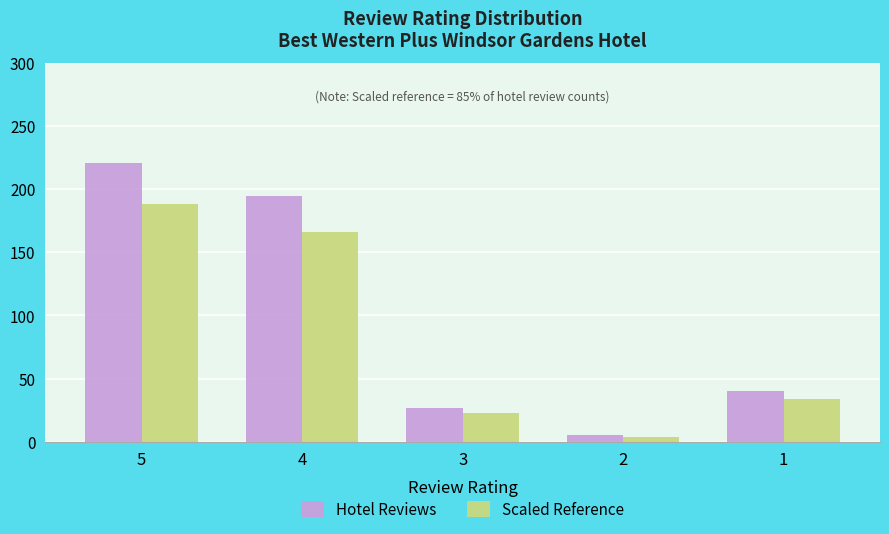

How many data points does each series have?

5